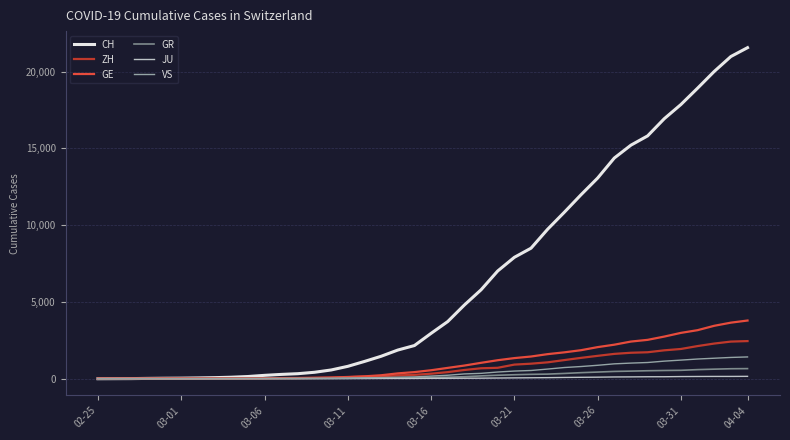

Which series has the largest total across all categories?

CH